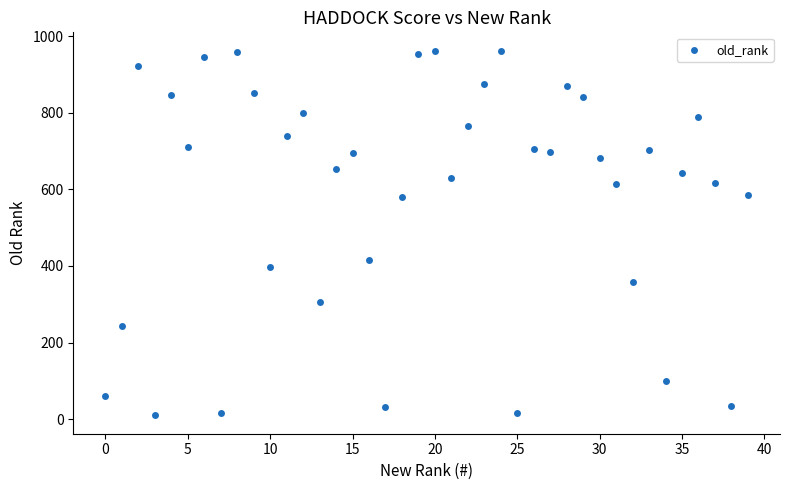

What Y value in the scatter plot is closest to 486?

416